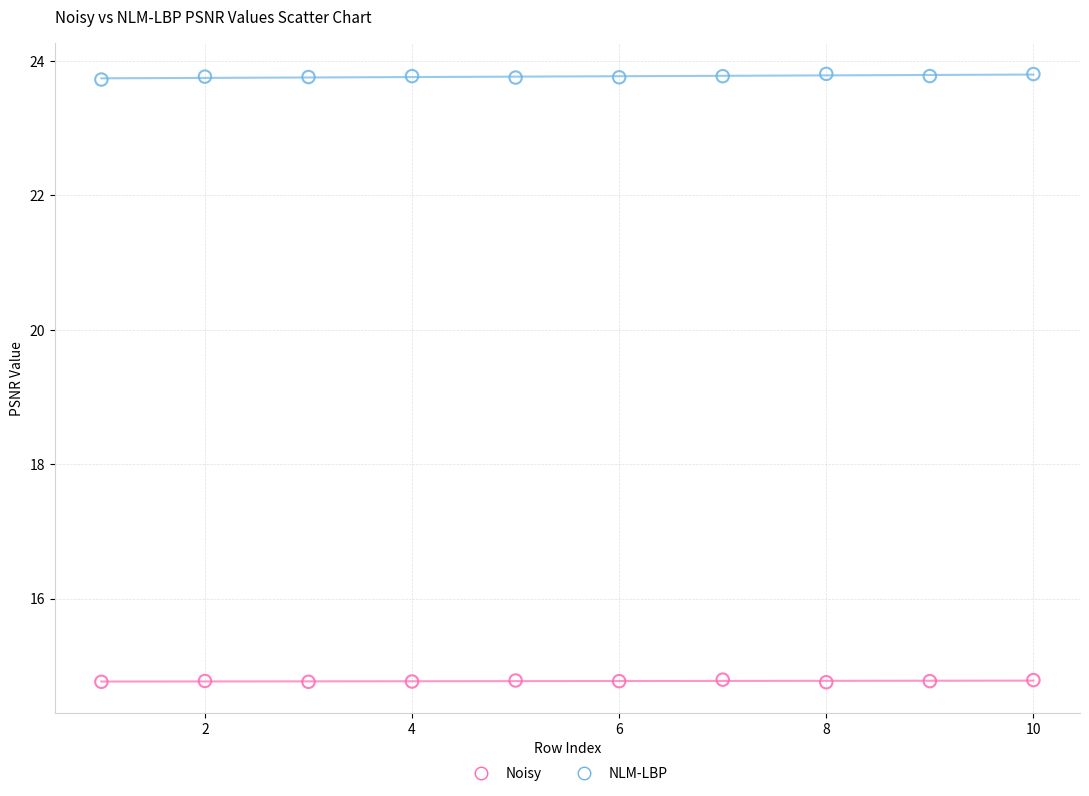

Across all data points, what is the range of X values (max minus min)?

9.0